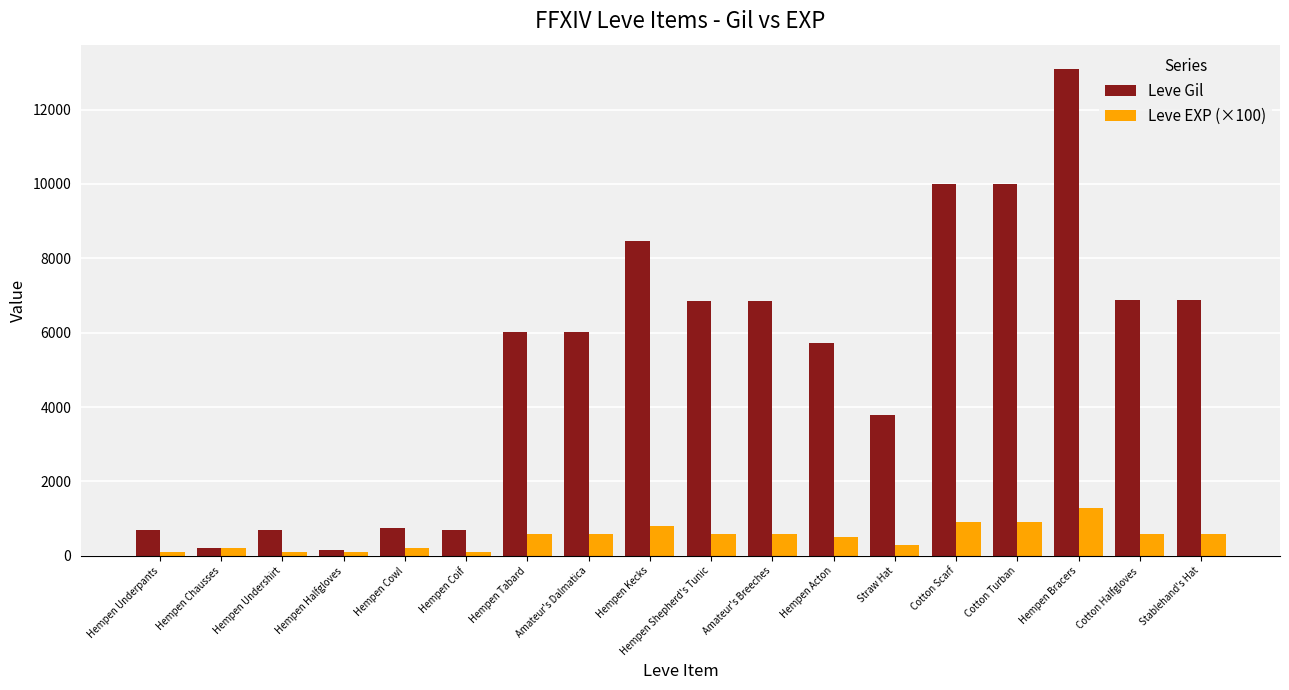

List the series in order of their peak value, lowest first.

Leve EXP (×100), Leve Gil